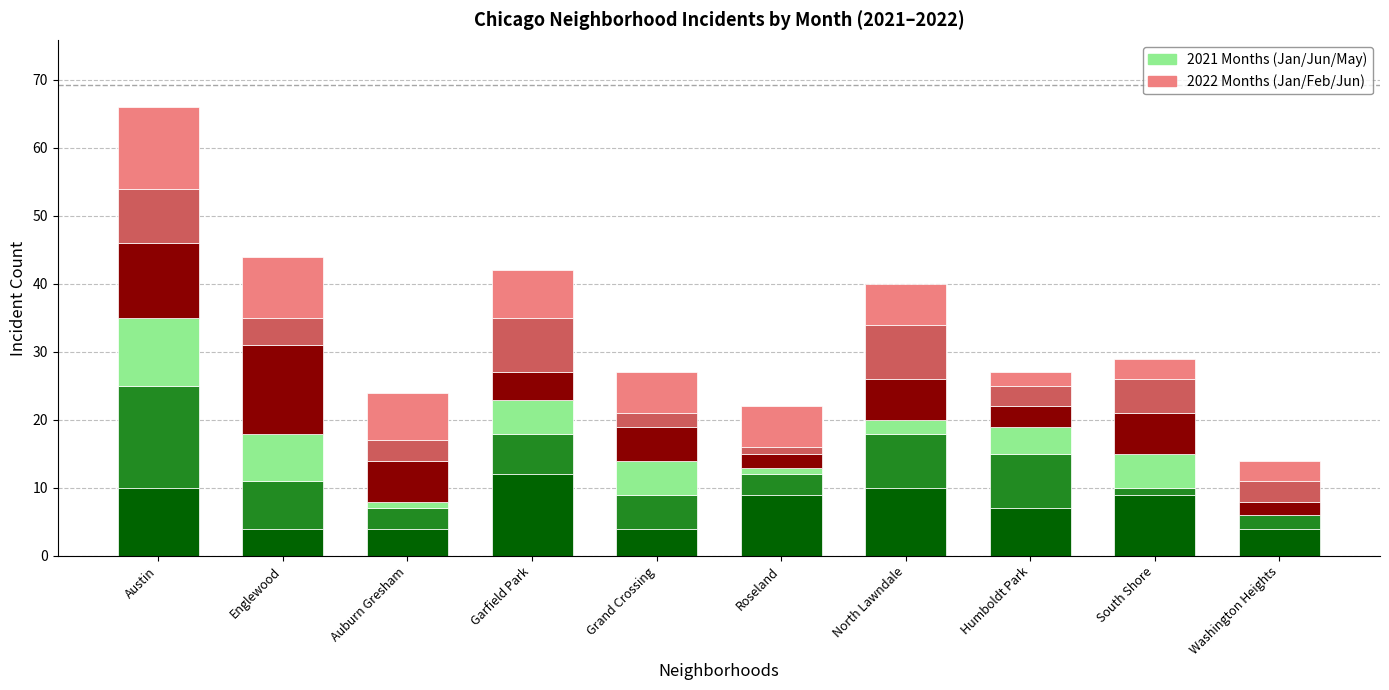

Count the number of categories in the chart.

10